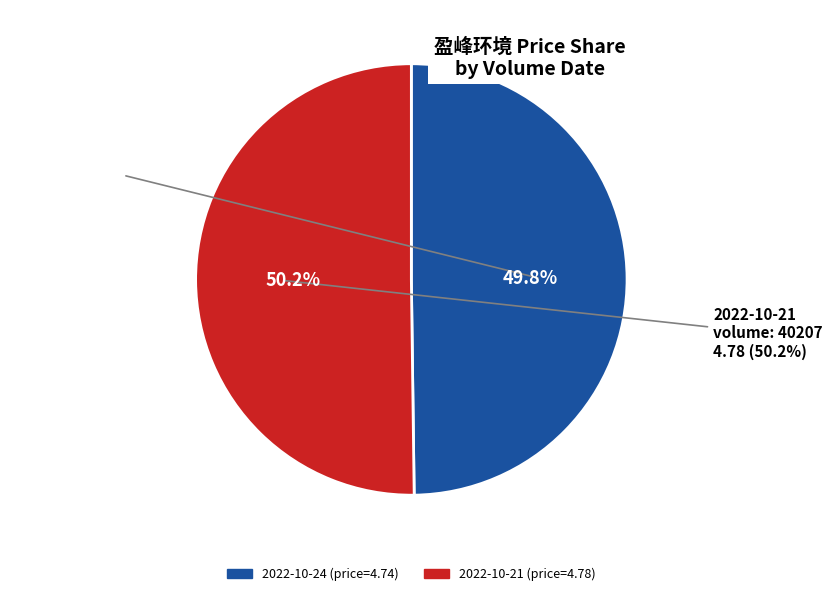

What is the largest slice in the pie chart?

40207